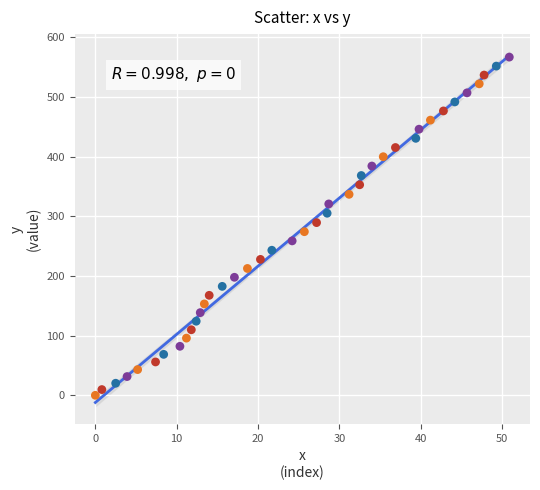

What is the range of Y values (max minus min)?

566.6